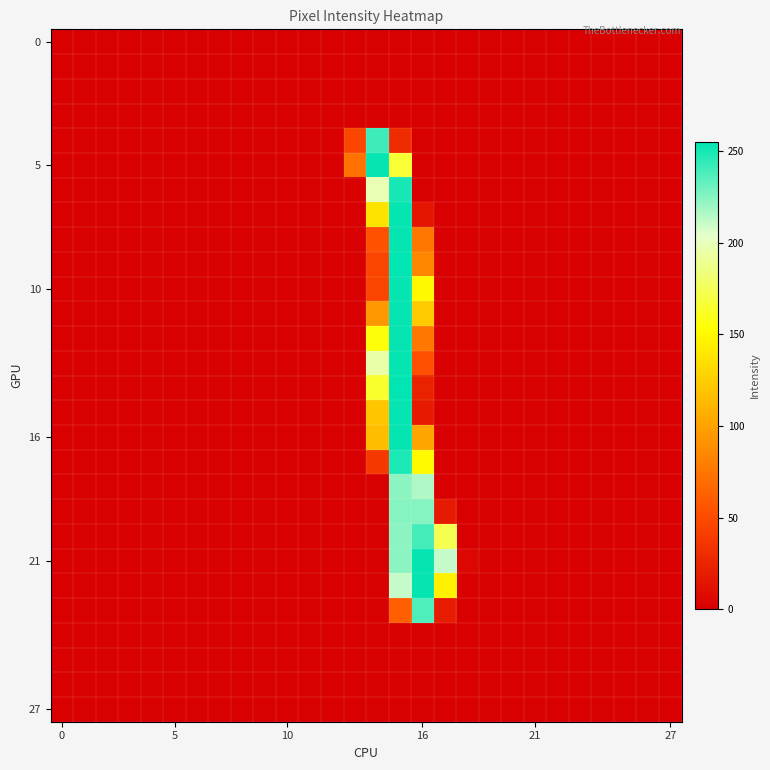

Which series has the largest total across all categories?

21